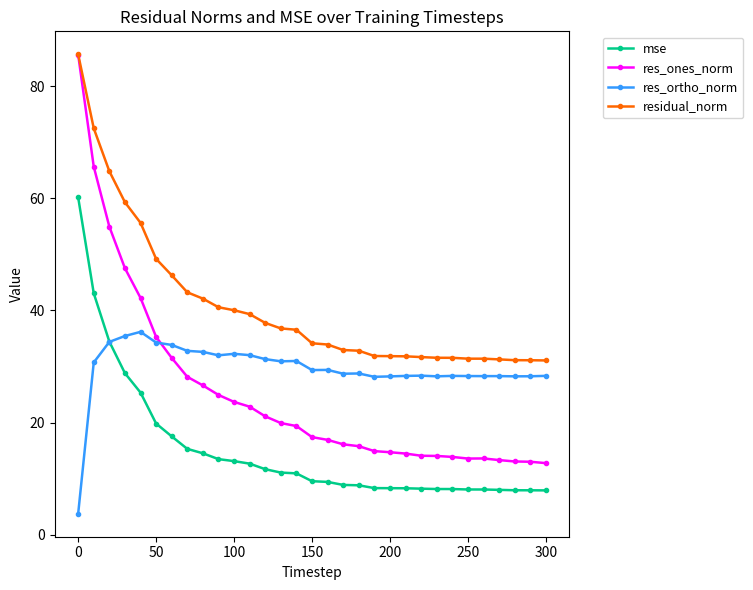

Rank the series by their average value, from lowest to highest.

mse, res_ones_norm, res_ortho_norm, residual_norm